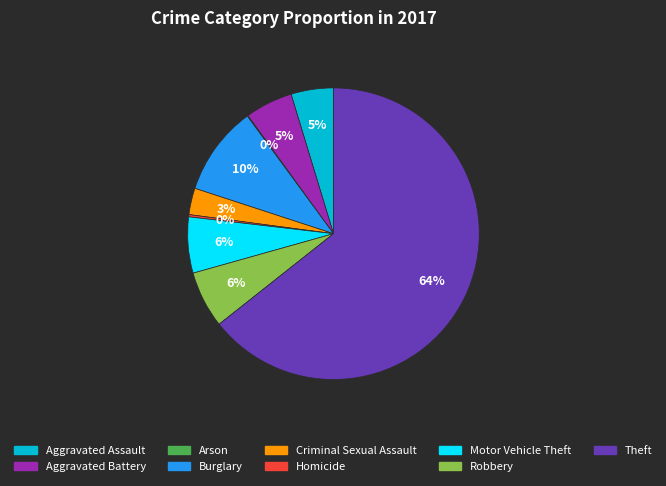

Is it true that Aggravated Assault is 5% of the pie?

True